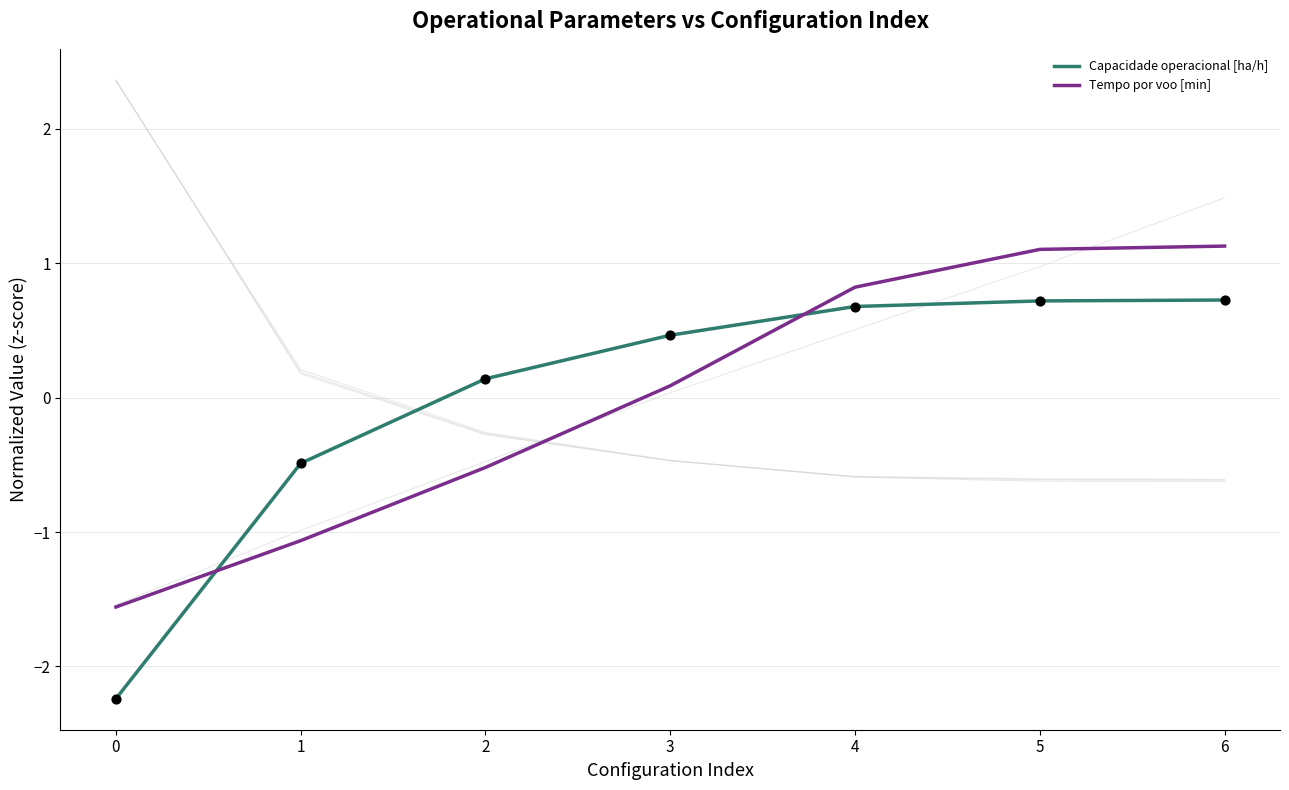

Which series contains the highest Y value?

Tempo por voo [min]